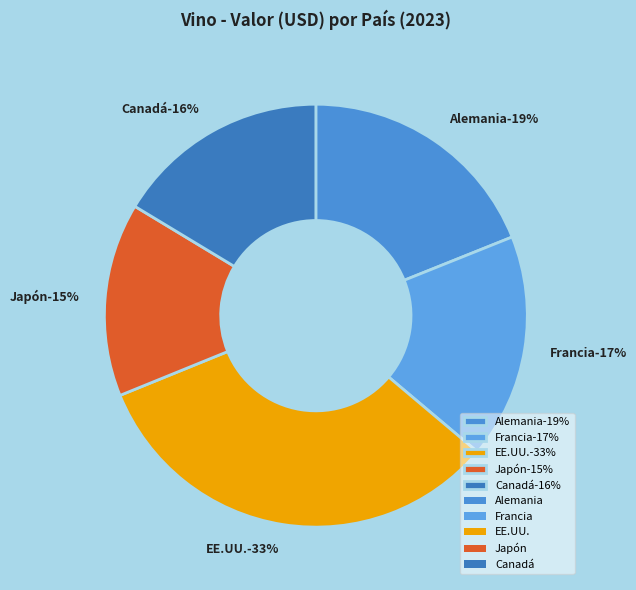

Is there any slice that represents more than half of the pie?

No